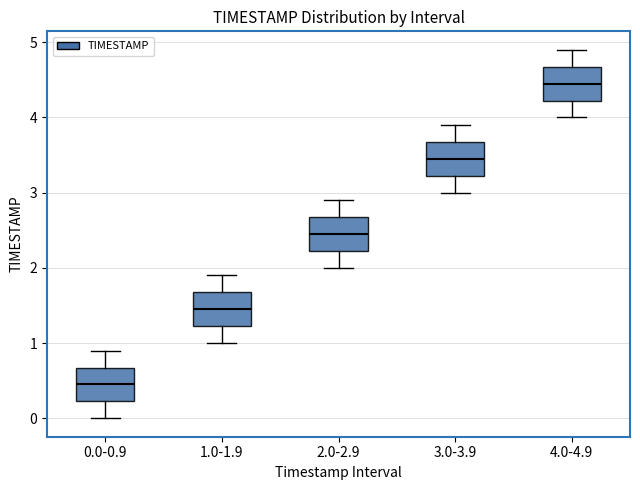

Reading left to right, read every box against the y-axis: the position of its median line, the range the box covers, and the ends of its whiskers. The values are not printed on the chart, so give them approximately, as read against the axis.

0.0-0.9: median 0.5, box 0.2 to 0.7, whiskers 0.0 to 0.9
1.0-1.9: median 1.5, box 1.2 to 1.7, whiskers 1.0 to 1.9
2.0-2.9: median 2.5, box 2.2 to 2.7, whiskers 2.0 to 2.9
3.0-3.9: median 3.5, box 3.2 to 3.7, whiskers 3.0 to 3.9
4.0-4.9: median 4.5, box 4.2 to 4.7, whiskers 4.0 to 4.9